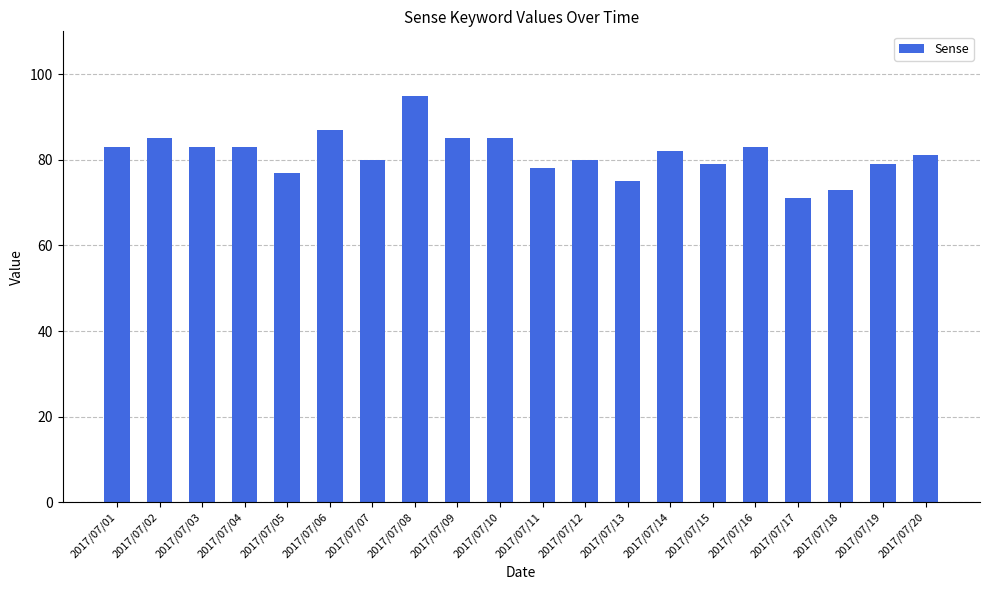

What is the value of the 18th bar from the left?

73